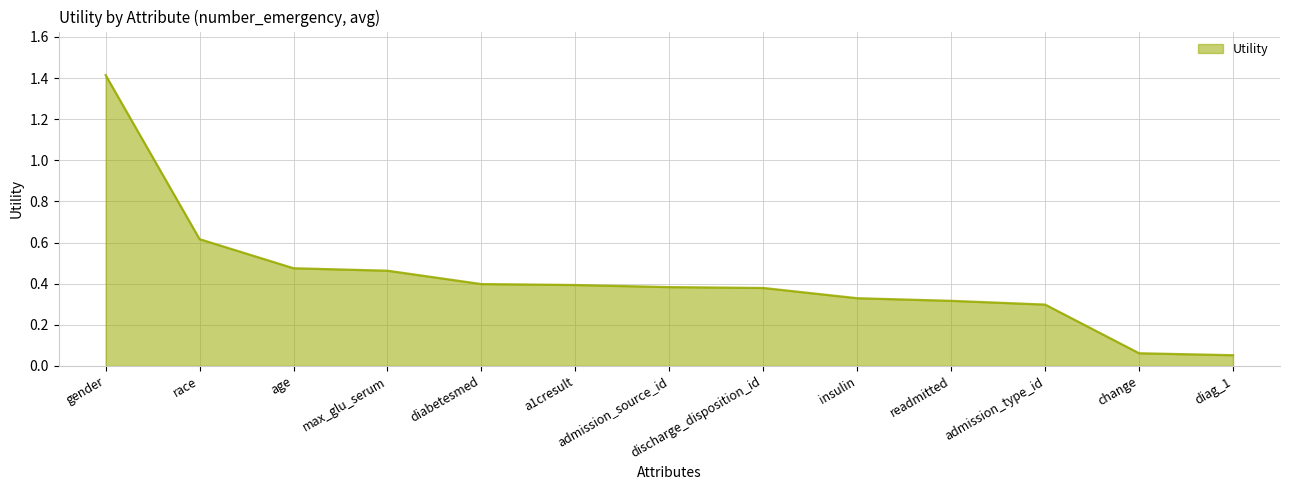

What position from the right is gender?

13